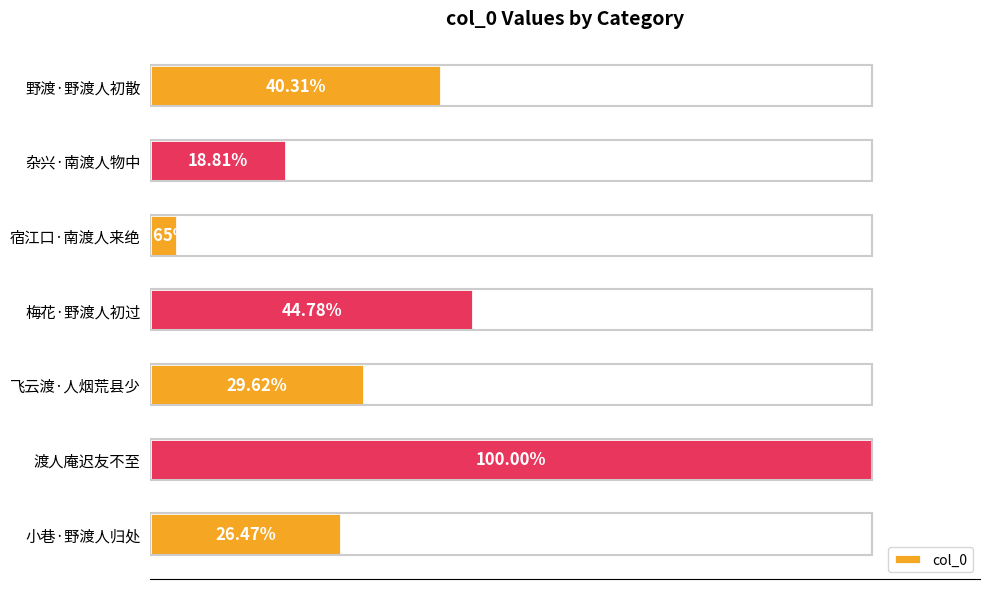

Are the bars grouped side by side (vs. stacked)?

No